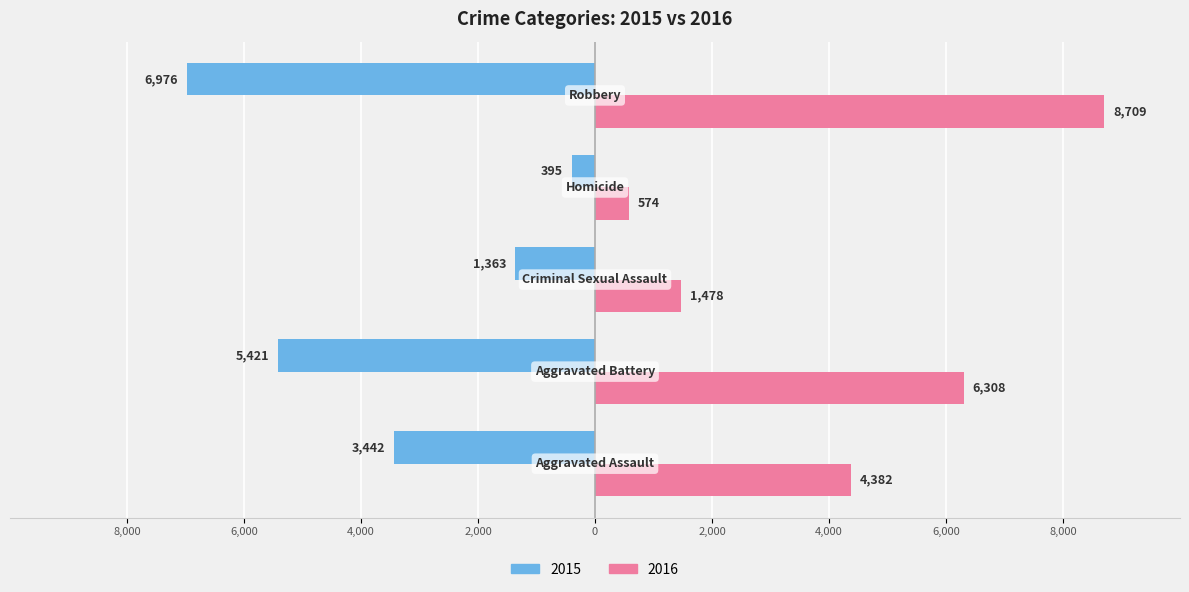

What are all the series names shown in the legend?

2015, 2016